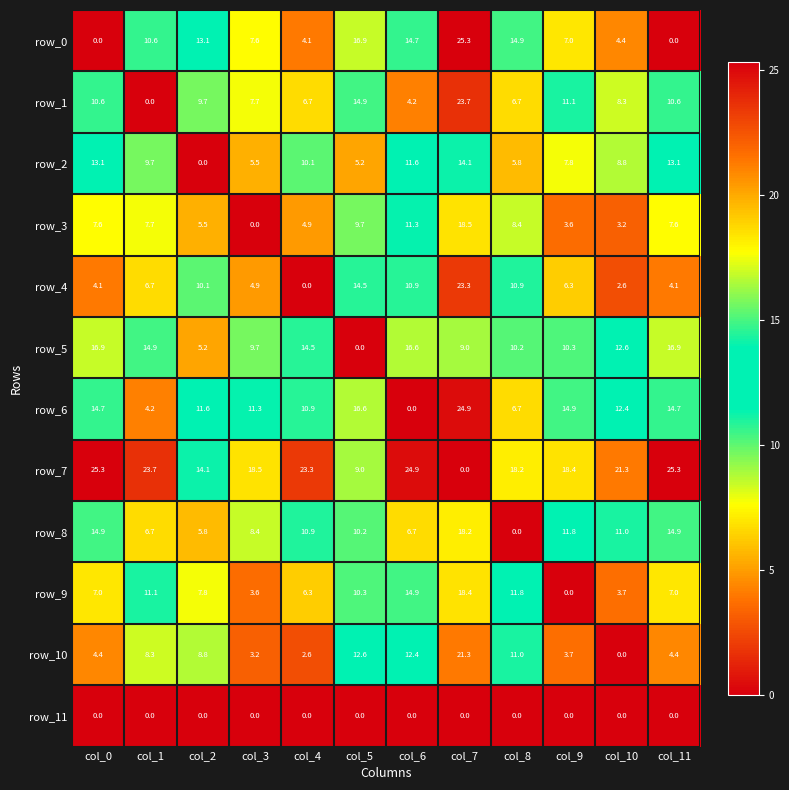

Where does the row_8 series first go above 10?

col_0